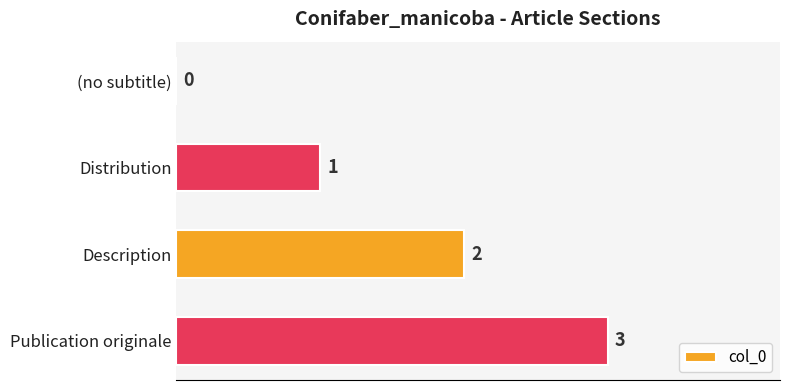

At which category does the chart reach its peak across all series?

Publication originale